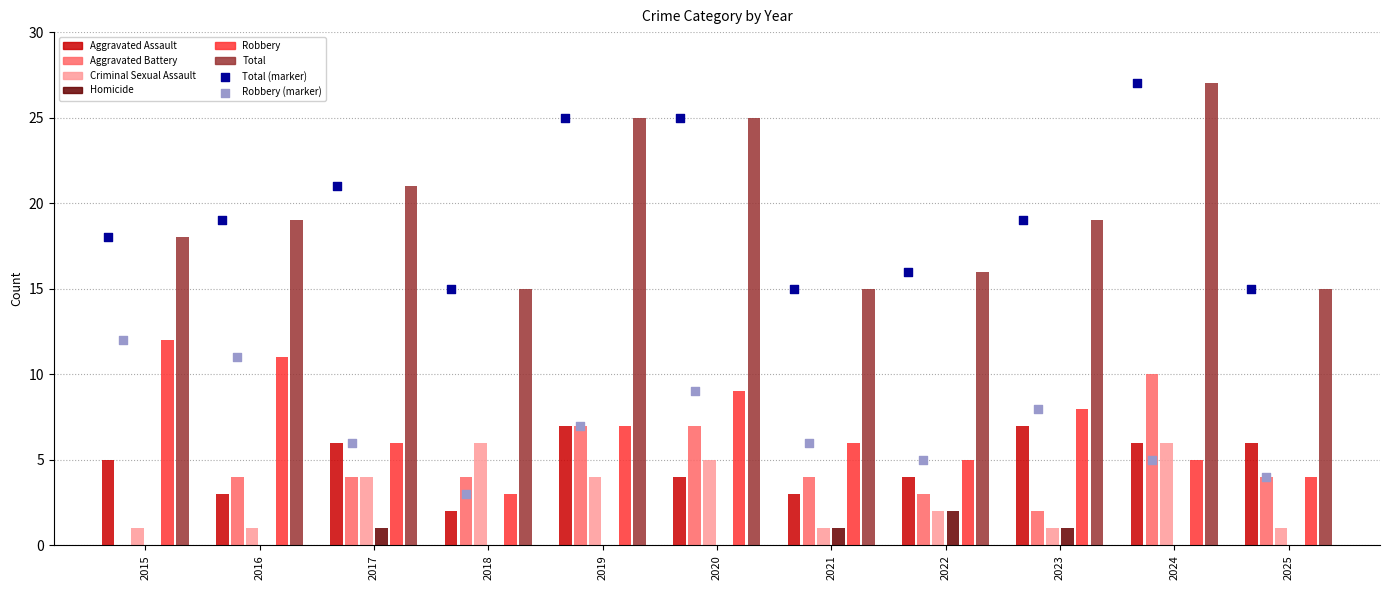

At how many categories does at least one series exceed 19?

4